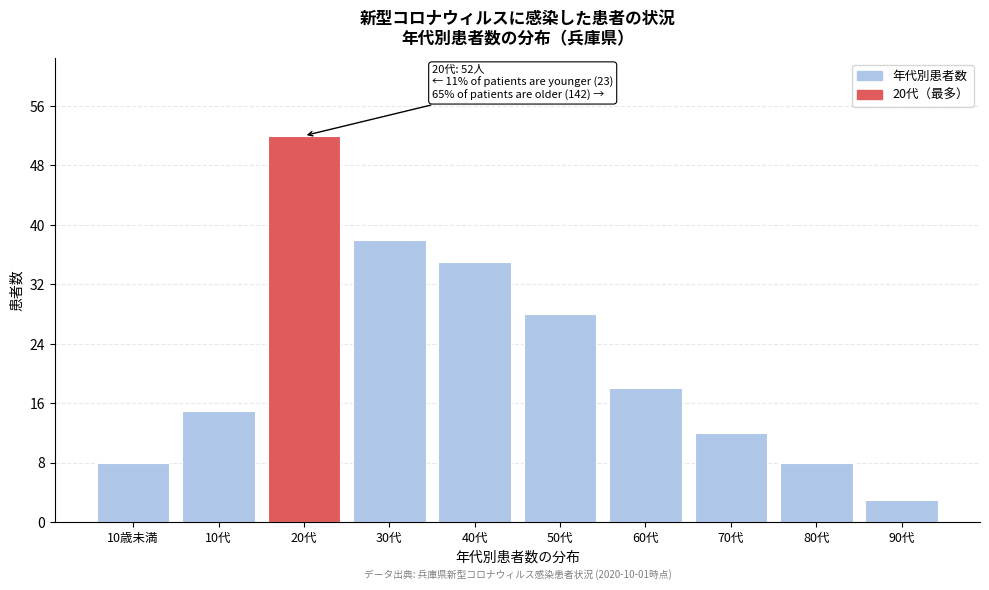

Reading right to left, extract all data points from this chart.

3	8	12	18	28	35	38	52	15	8